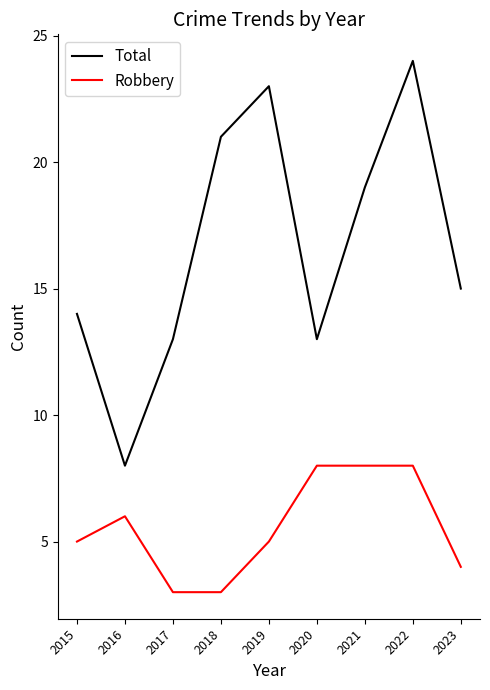

Is this an area chart (filled region under the line)?

No